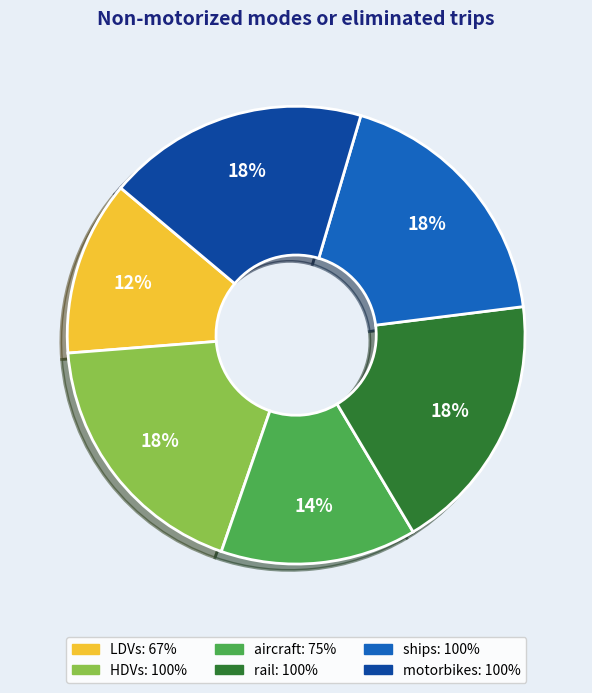

Combined, do LDVs and HDVs account for over 50%?

No